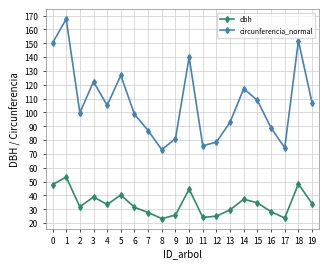

How many data points in circunferencia_normal are above 105?

10